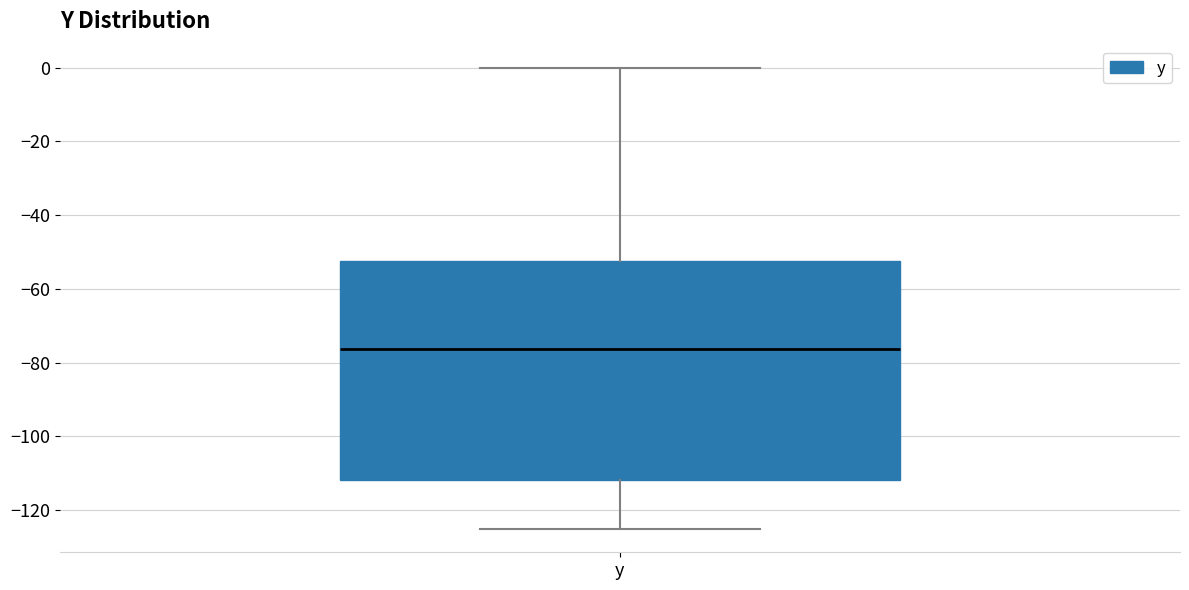

Where does the median line of the box for y sit on the y-axis? The values are not printed on the chart, so give them approximately, as read against the axis.

-76